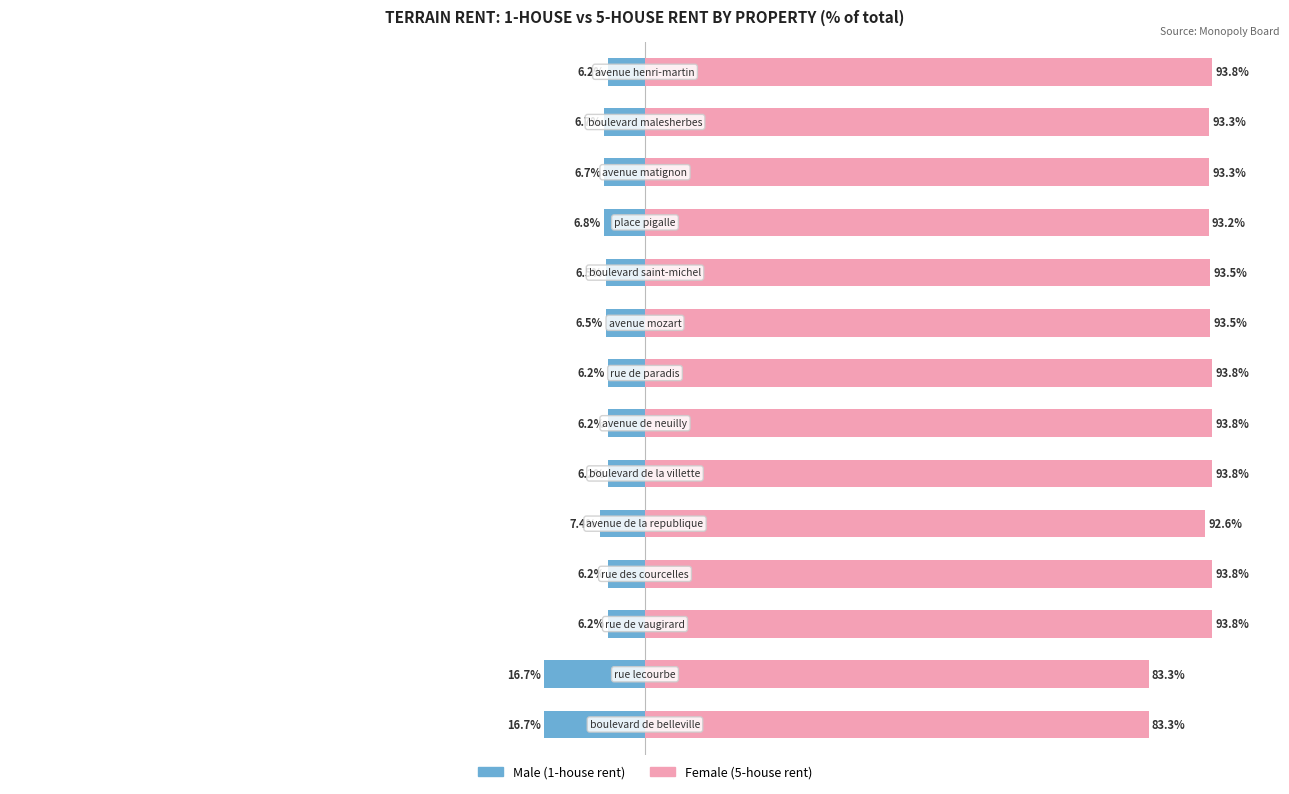

Is it true that Female equals 83.3 at 1?

True